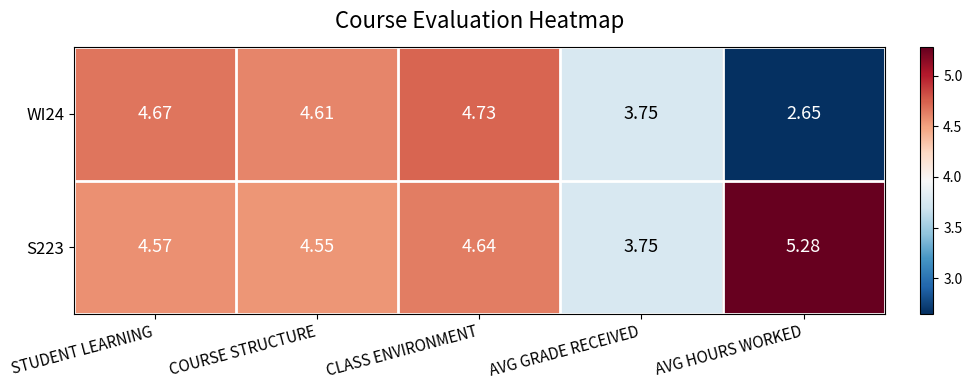

What is the difference between the highest and lowest values at STUDENT LEARNING?

0.1